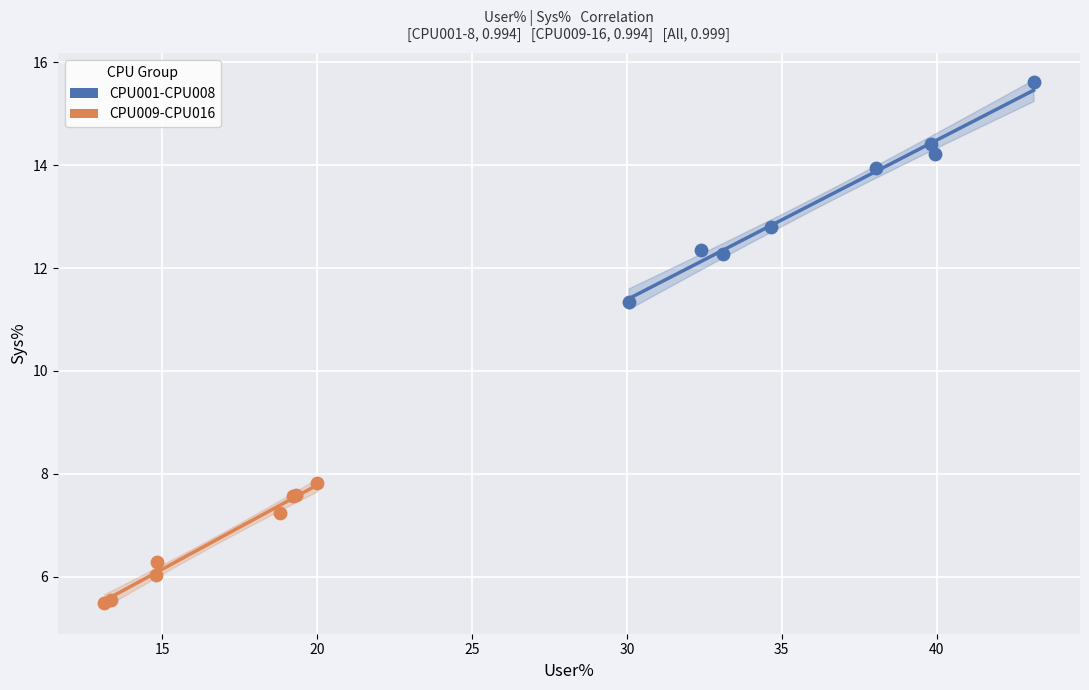

Which series has the widest spread of Y values?

CPU001-CPU008